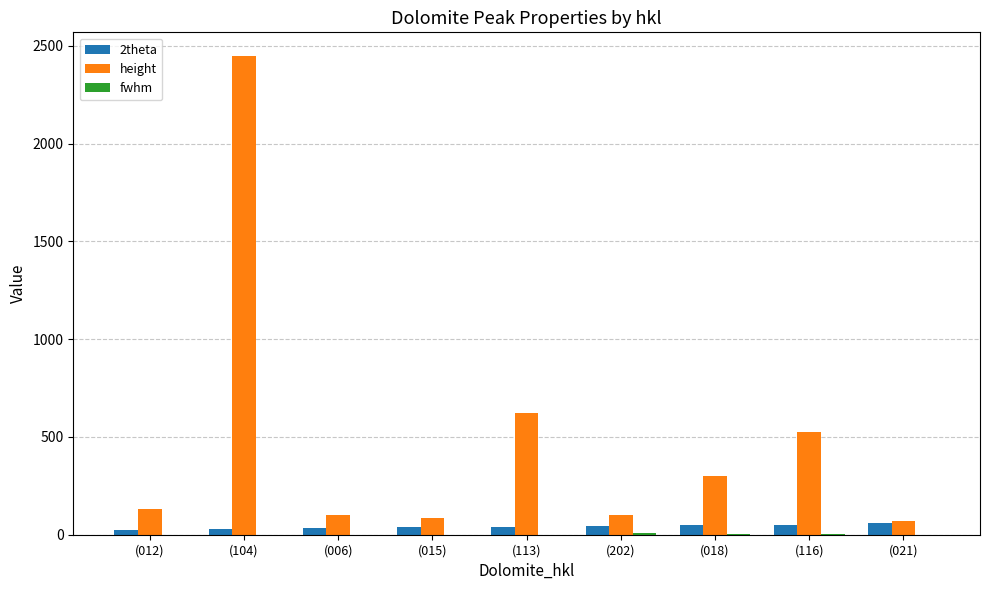

Is it true that height equals 91.8 at (018)?

False